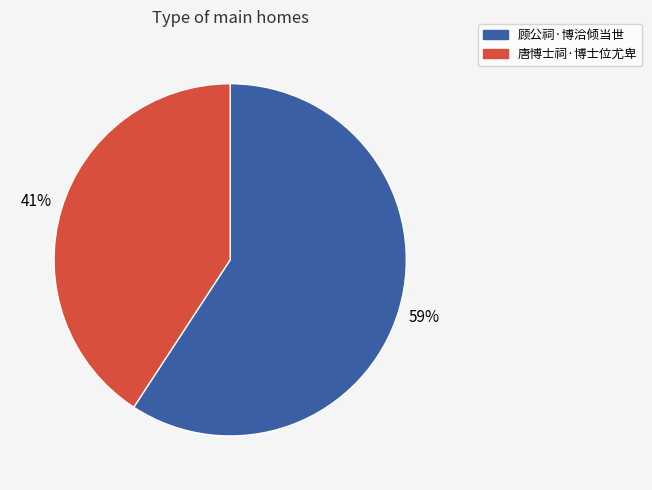

Approximately how many times larger is the value at 唐博士祠·博士位尤卑 compared to 顾公祠·博洽倾当世?

0.7